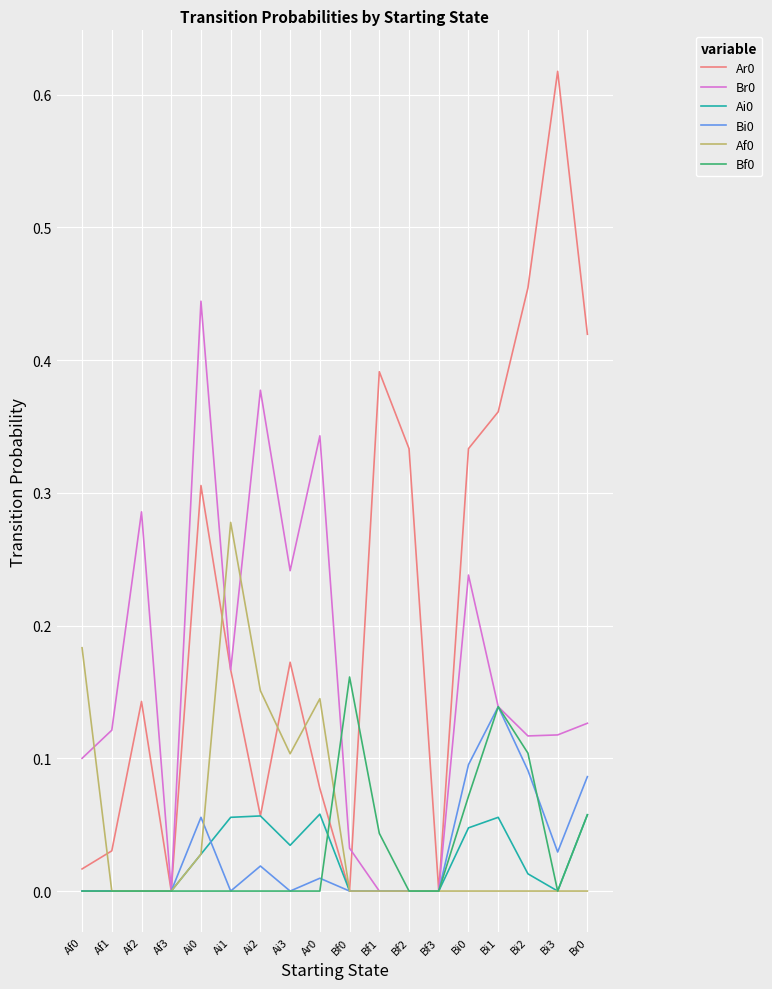

The Ar0 series shows 0.3 at Bf2. True or false?

True